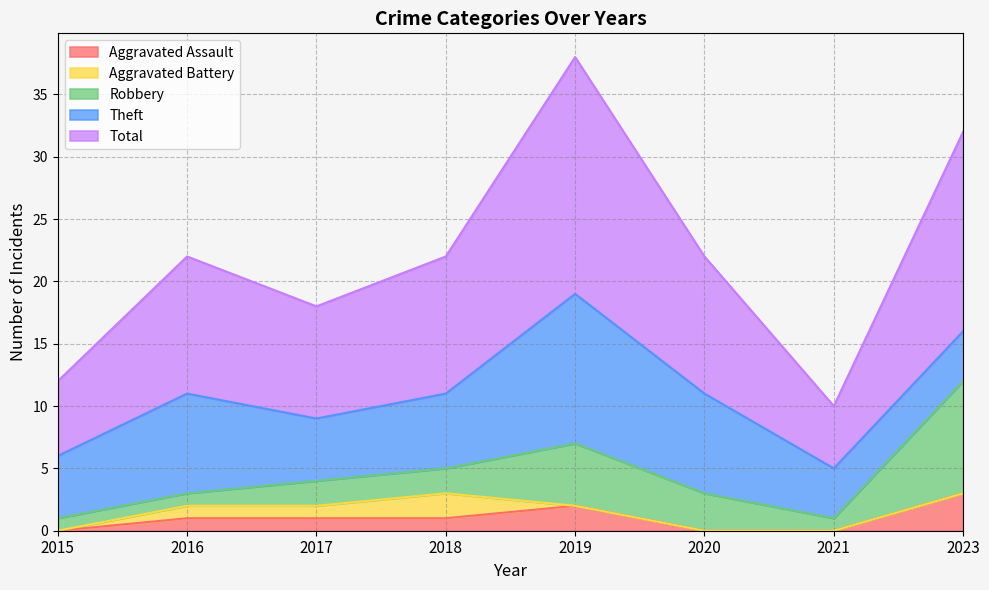

How many values in the Theft series exceed 6?

3